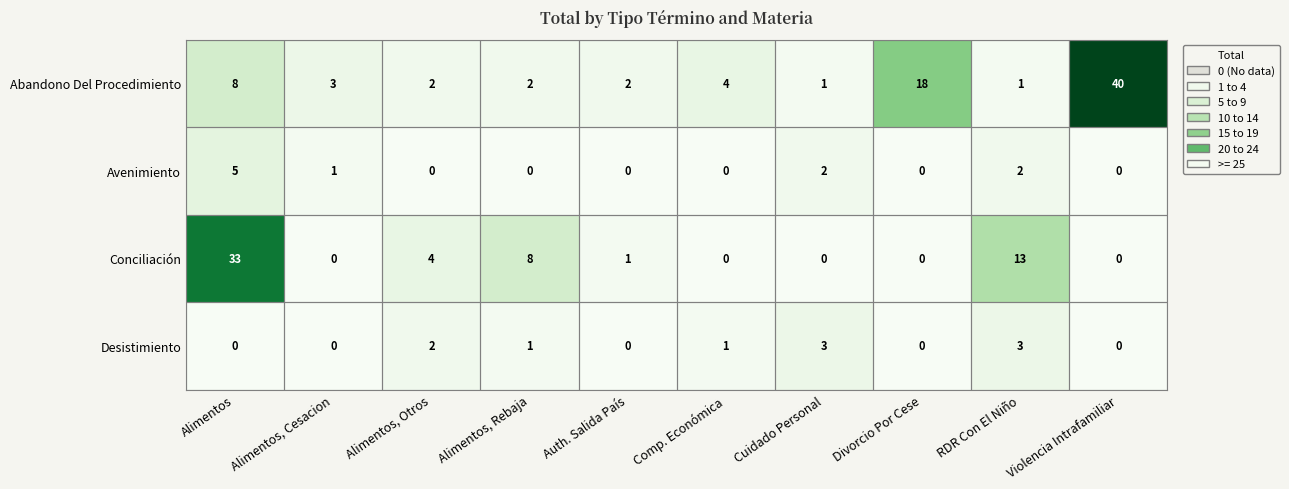

Which series has the largest range (max minus min)?

Abandono Del Procedimiento